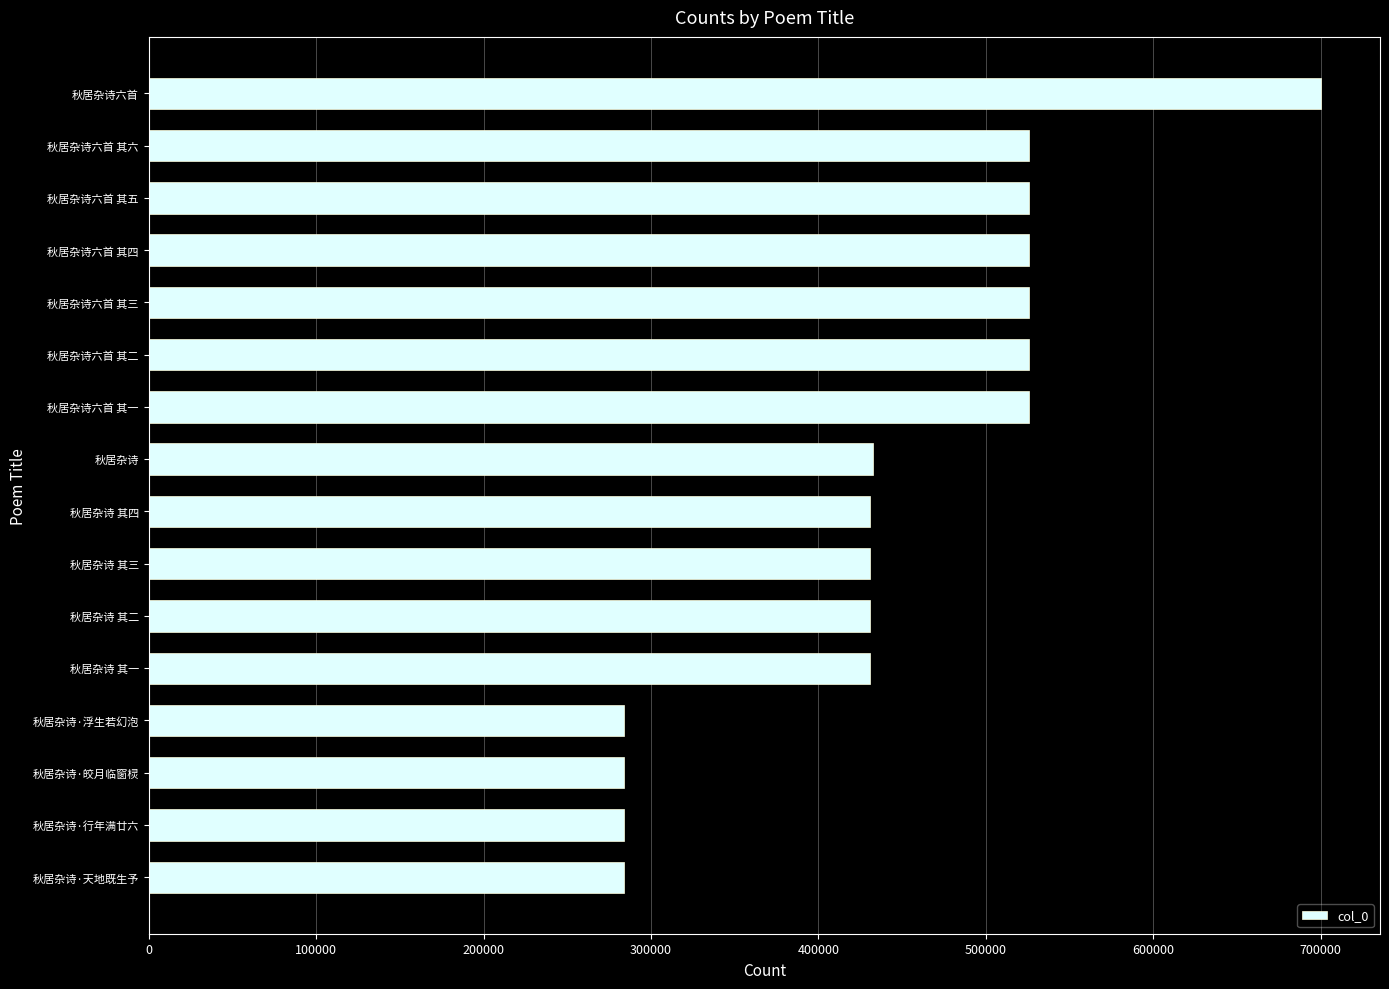

How many data points are less than 432896?

8